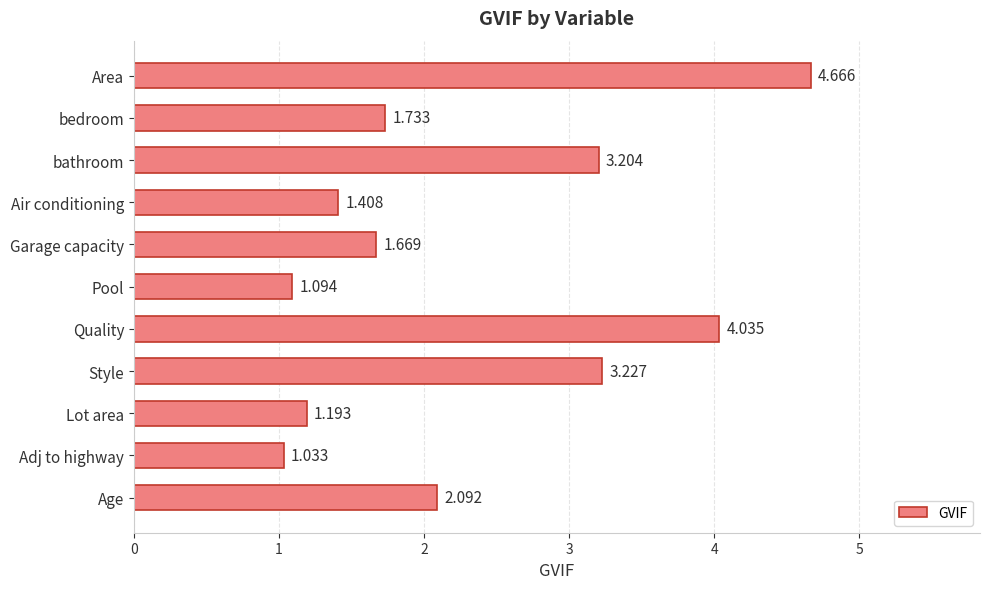

Rank the categories by value from lowest to highest.

Adj to highway, Pool, Lot area, Air conditioning, Garage capacity, bedroom, Age, bathroom, Style, Quality, Area